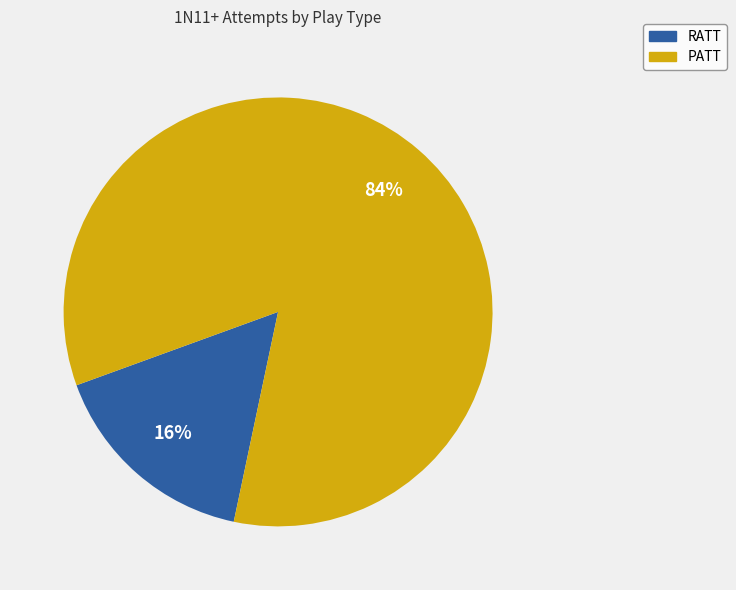

Count the number of slices in the pie.

2